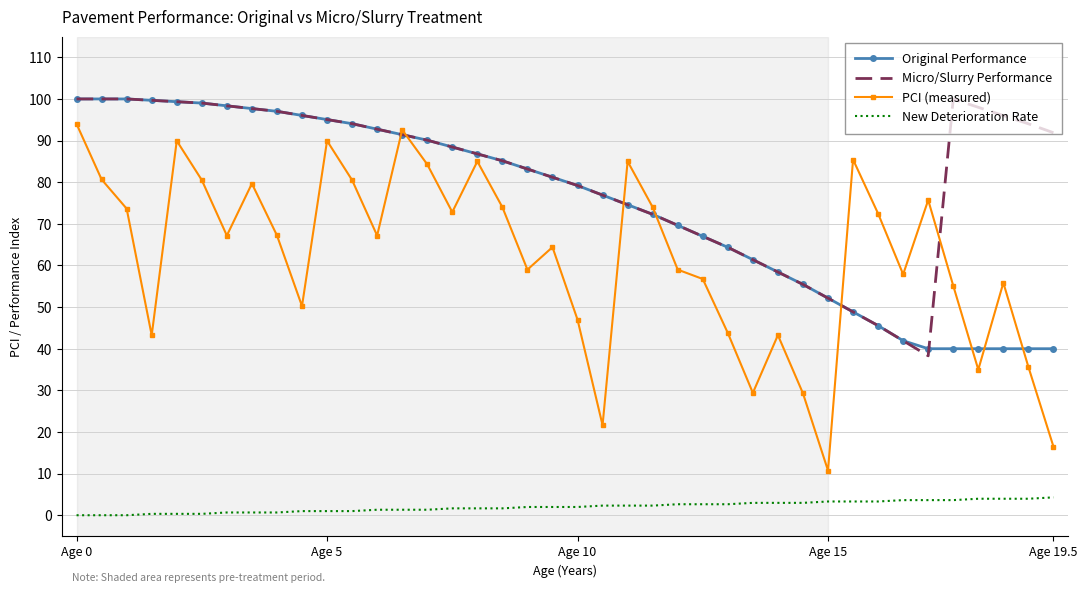

How many values in the Micro/Slurry Performance series exceed 90?

20